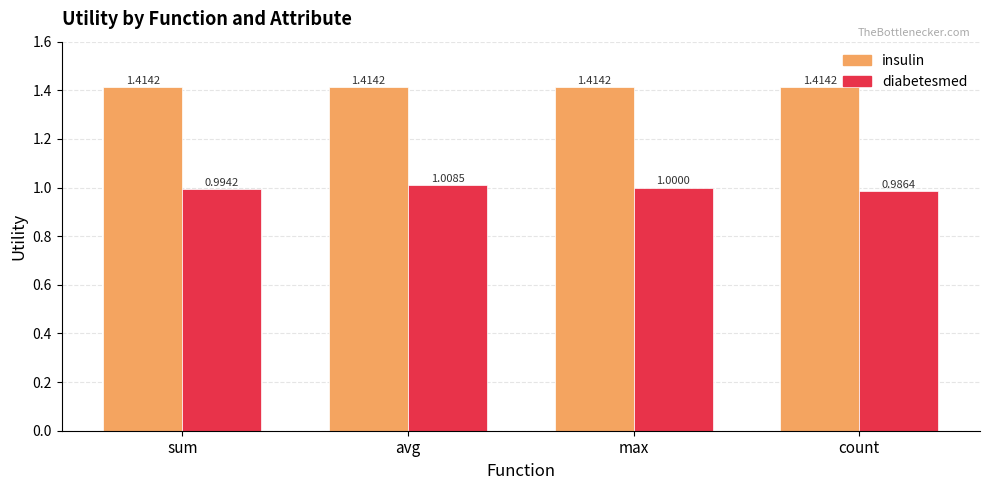

Is the value of diabetesmed at count greater than the value of insulin at sum?

No